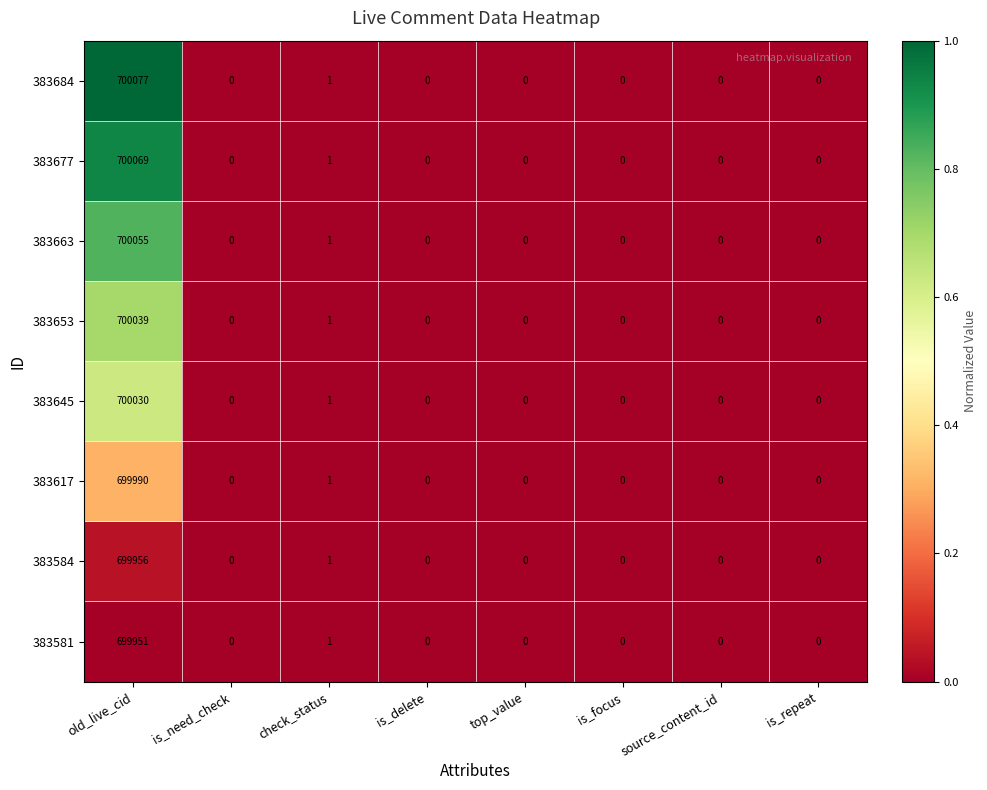

Which category has the highest value in the 383617 series?

old_live_cid